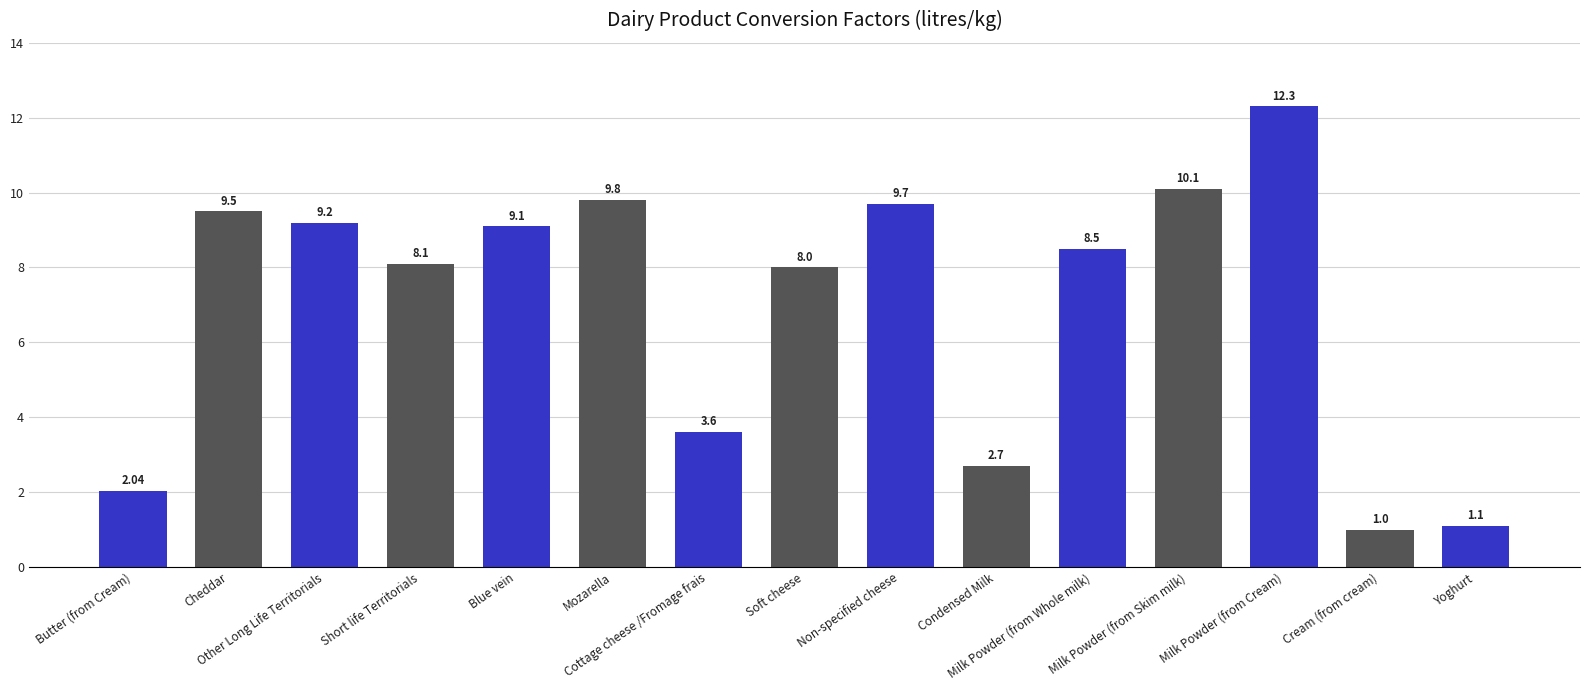

What is the ratio of the value at Soft cheese to the value at Cream (from cream)?

8.0